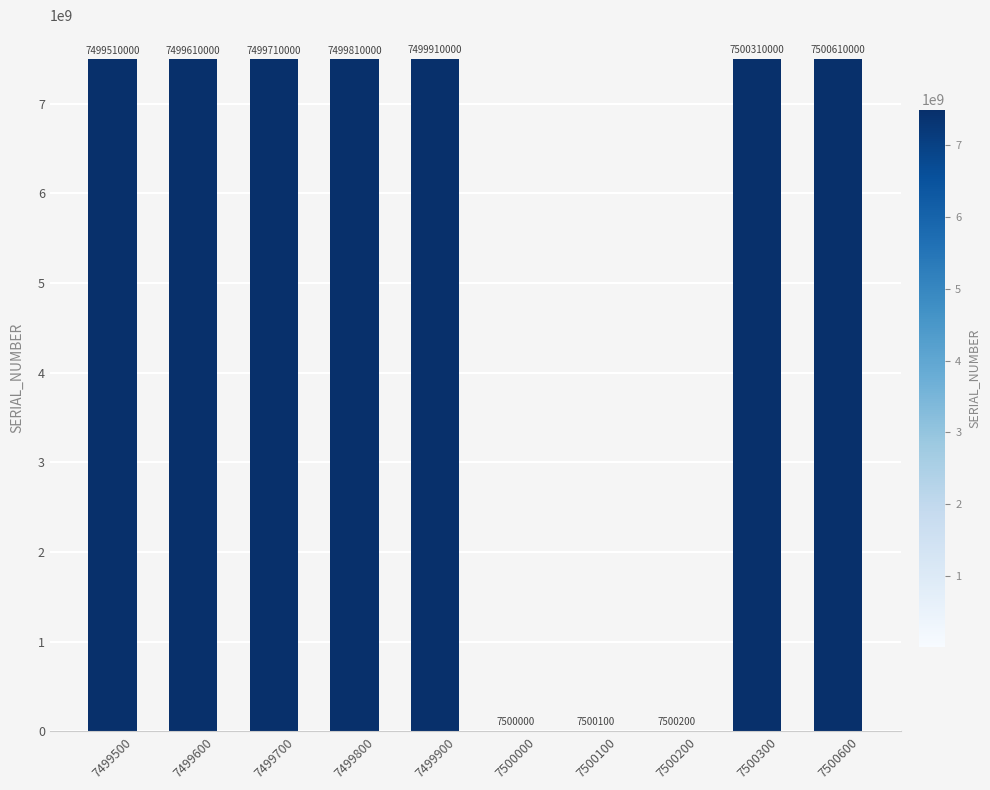

What is the sum of all values?

52521970300